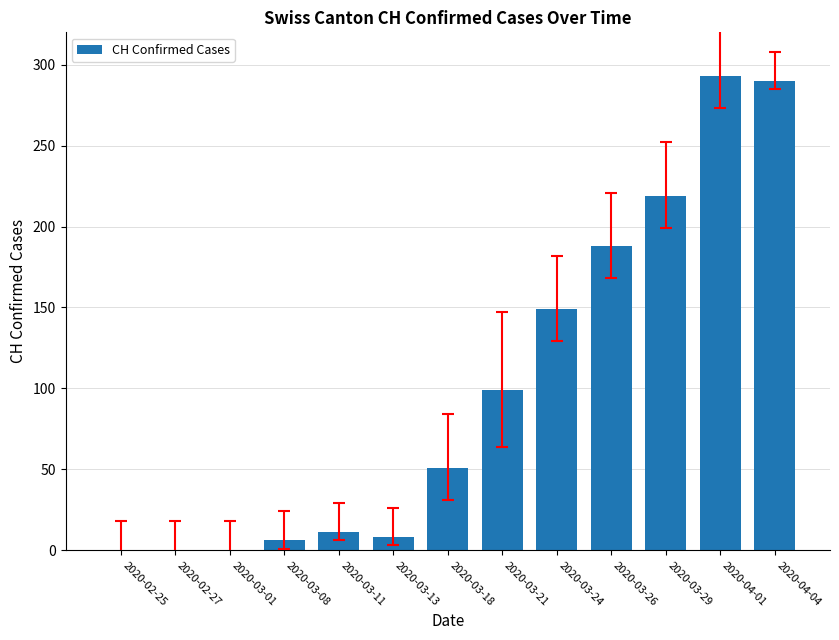

Where is the data nearest to the value 146?

2020-03-24